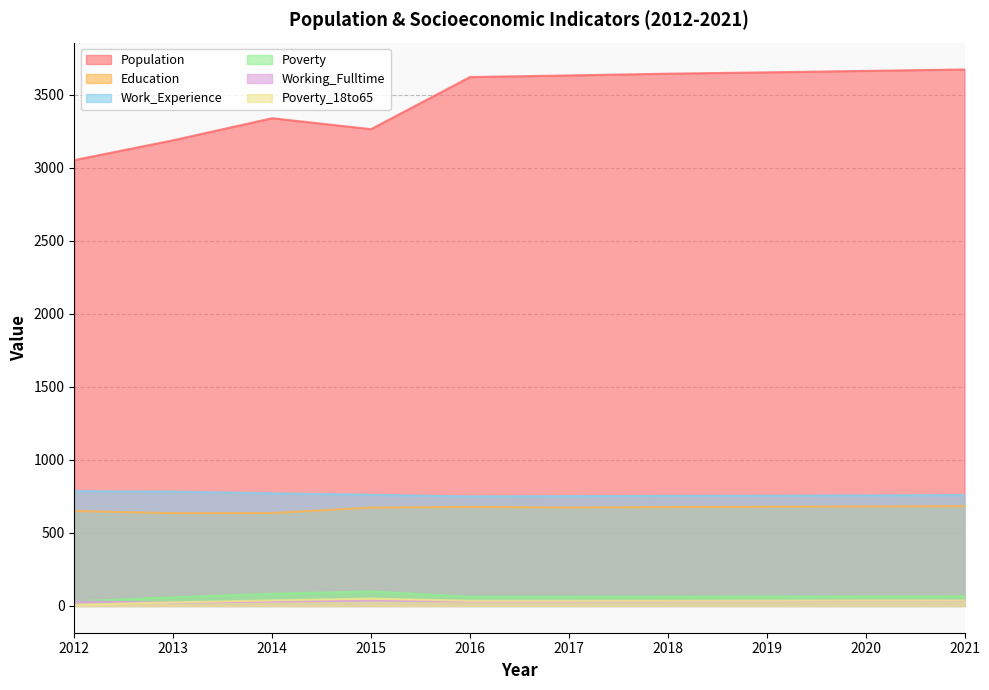

List the labels in order of Work_Experience value, largest first.

2012, 2013, 2014, 2015, 2021, 2020, 2019, 2018, 2017, 2016